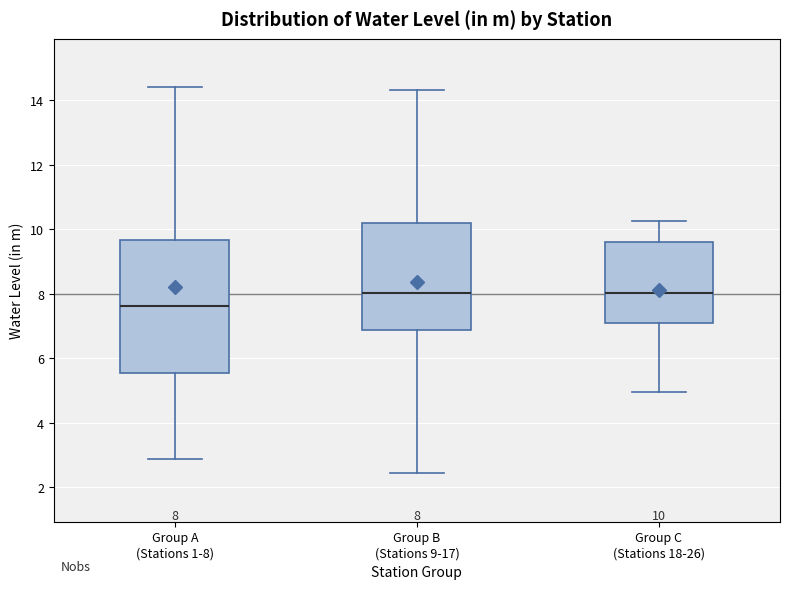

Which box's median line is the lowest?

Group A (Stations 1-8)